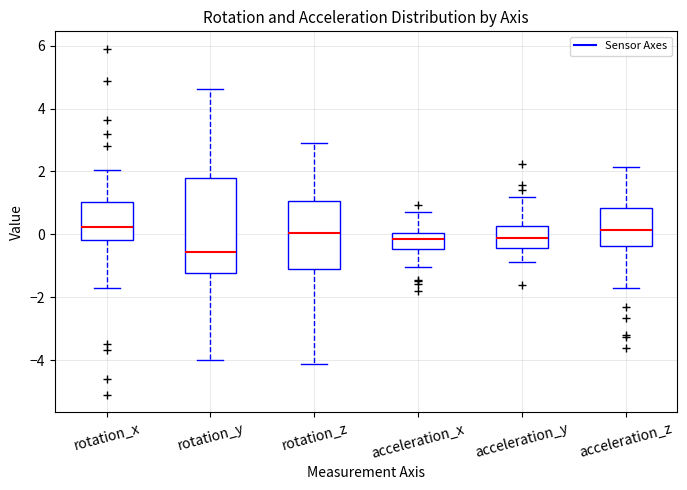

Reading left to right, transcribe this box plot: for each box, give where its median line is, the range the box spans, and where its two whiskers end, as read against the y-axis. The values are not printed on the chart, so give them approximately, as read against the axis.

rotation_x: median 0.2, box -0.2 to 1.0, whiskers -1.8 to 2.0
rotation_y: median -0.6, box -1.2 to 1.8, whiskers -4.0 to 4.6
rotation_z: median 0.0, box -1.2 to 1.0, whiskers -4.2 to 3.0
acceleration_x: median -0.2, box -0.4 to 0.0, whiskers -1.0 to 0.6
acceleration_y: median -0.2, box -0.4 to 0.2, whiskers -0.8 to 1.2
acceleration_z: median 0.2, box -0.4 to 0.8, whiskers -1.8 to 2.2